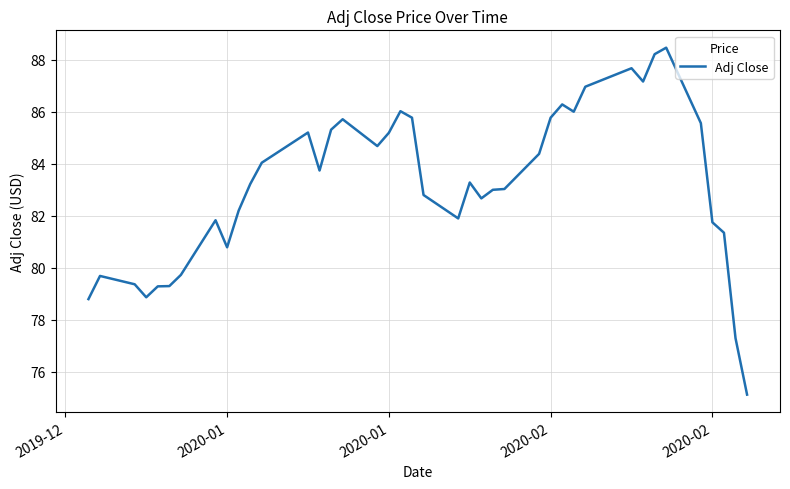

What is the maximum value shown in the chart?

88.5